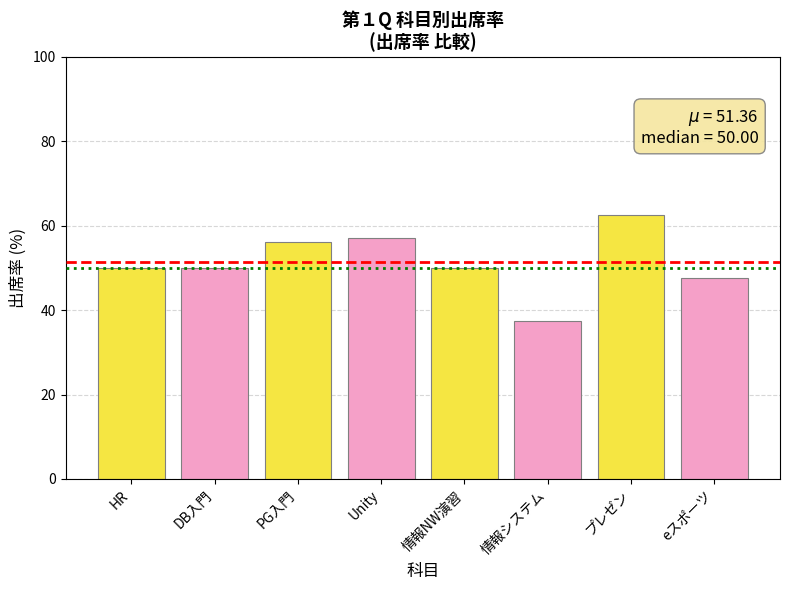

What is the value of the 4th bar from the left?

57.1